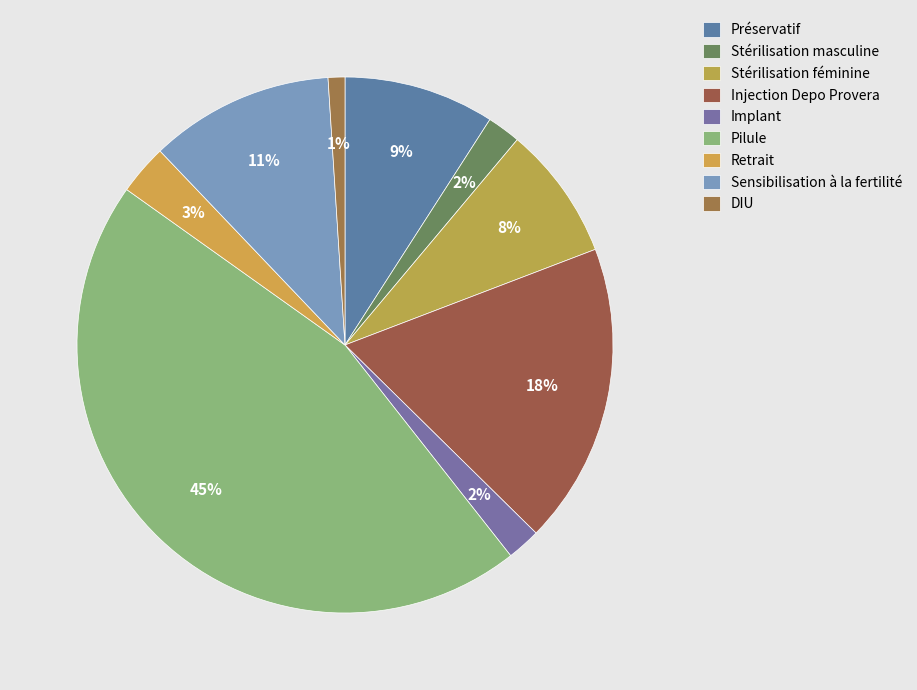

Count the number of slices in the pie.

9